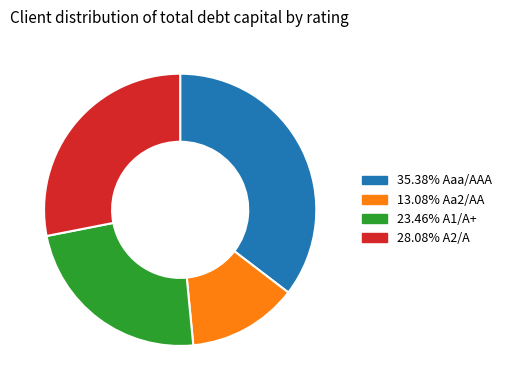

Is there a majority slice in this chart?

No